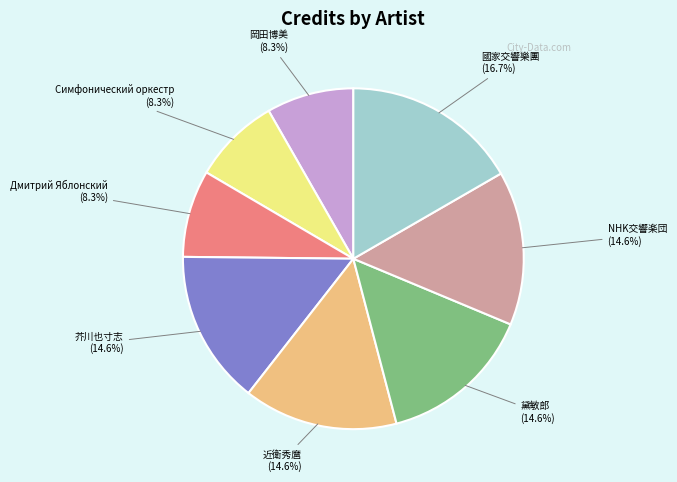

The Симфонический оркестр slice represents 8% of the pie. True or false?

True